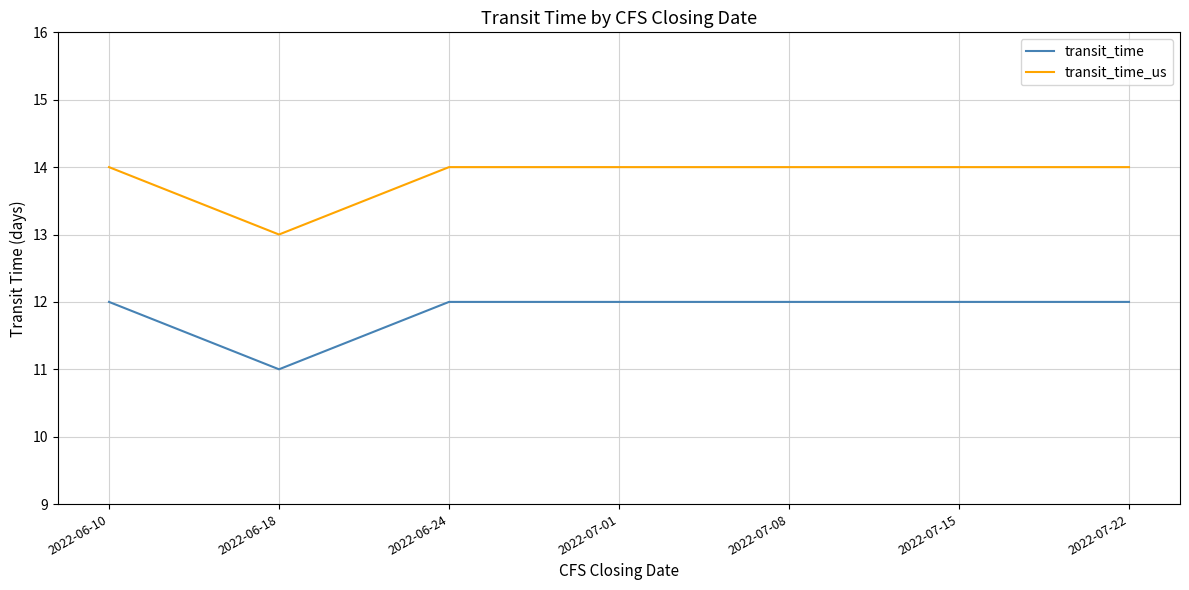

Reading left to right, extract all data points from this chart.

transit_time: 12	11	12	12	12	12	12
transit_time_us: 14	13	14	14	14	14	14